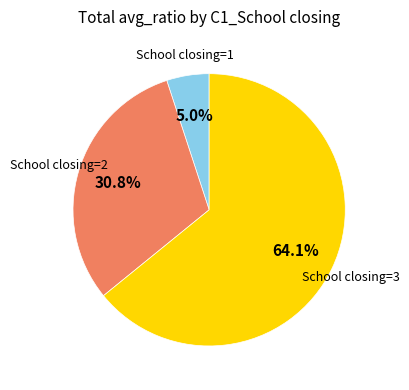

Is it true that School closing=3 is 1% of the pie?

False